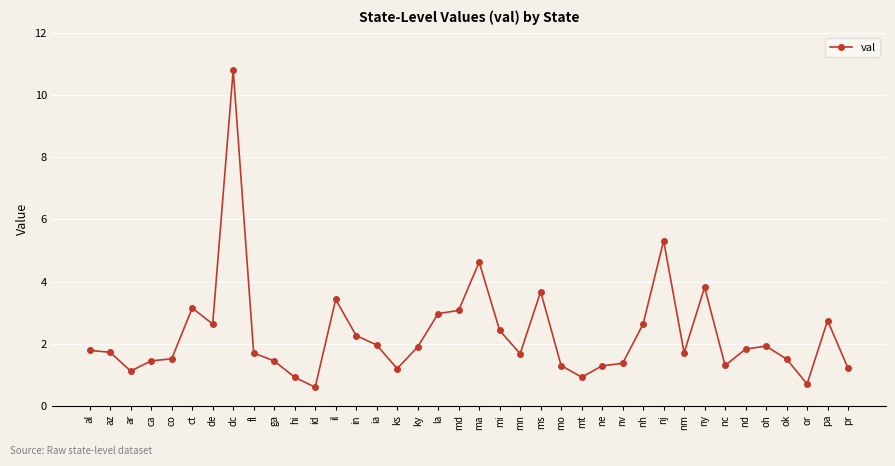

What is the average value?

2.3